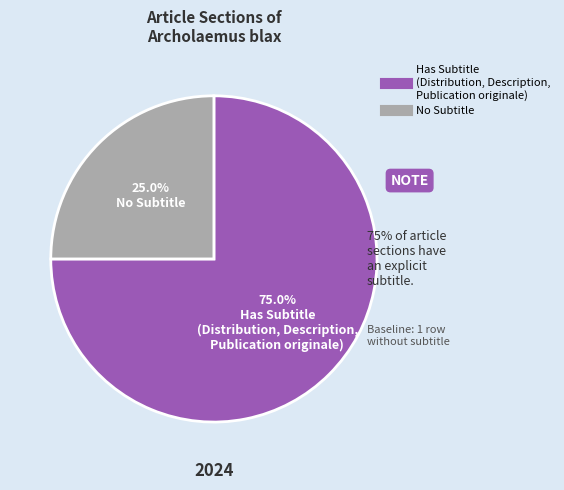

Is there a majority slice in this chart?

Yes